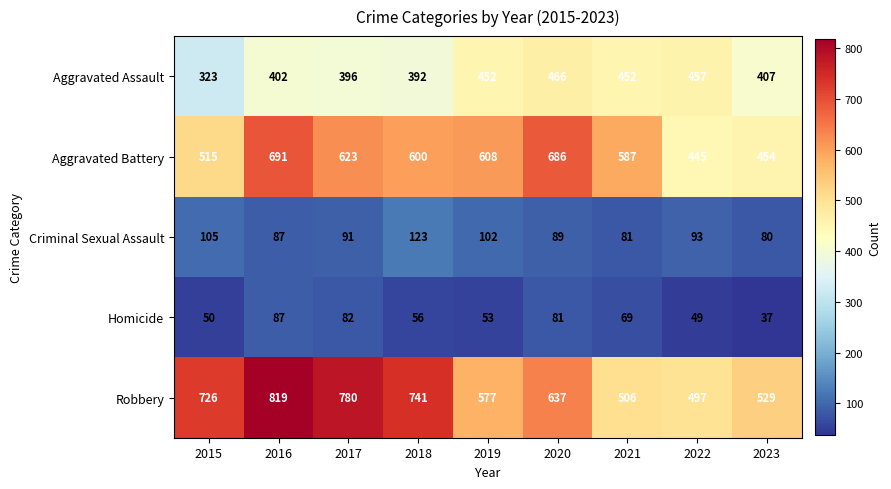

How many categories are shown in the chart?

9